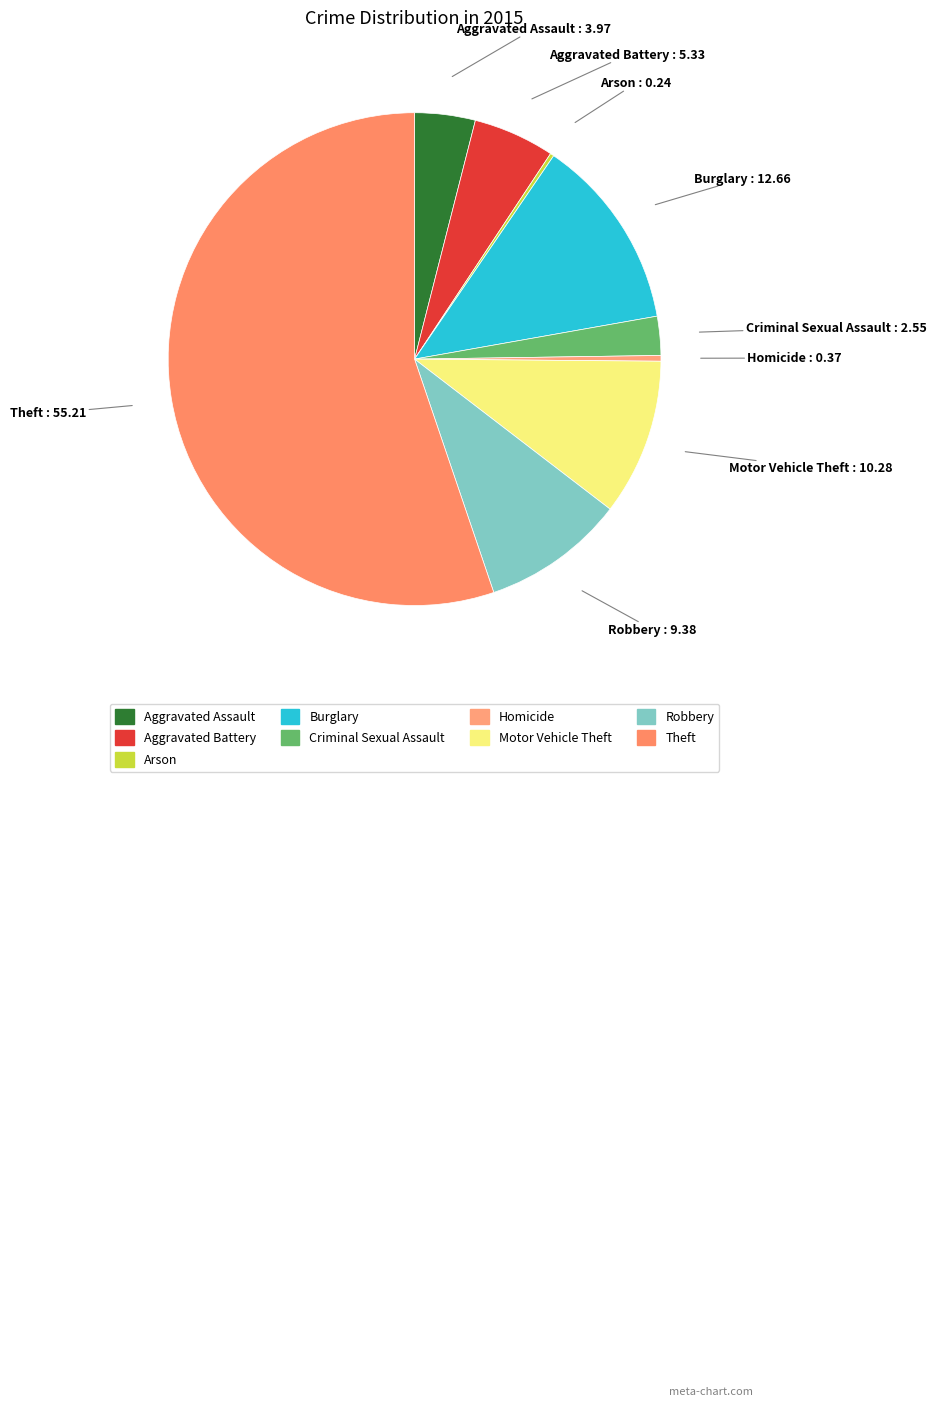

Which category has the biggest portion of the pie?

Theft